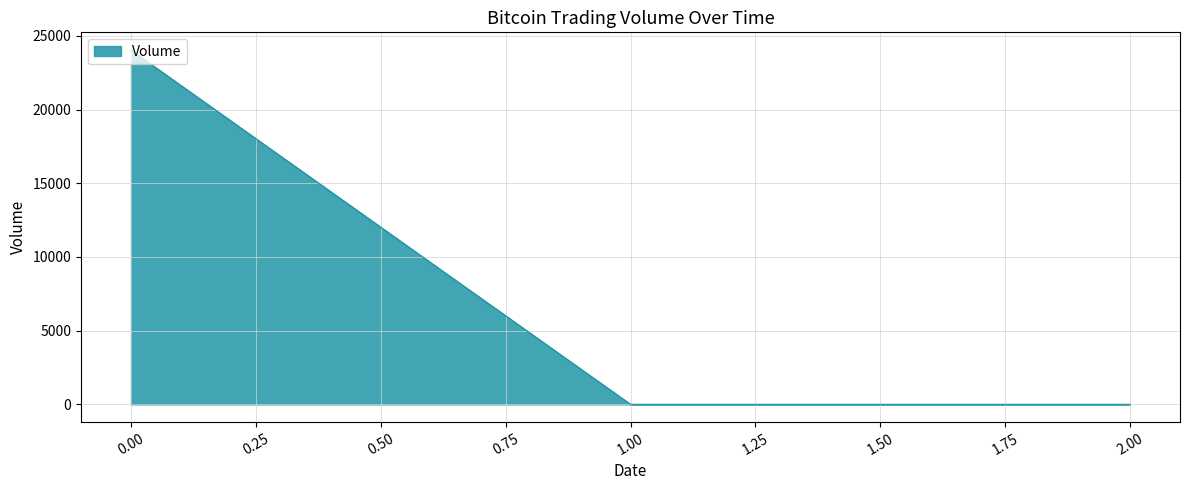

The value at 0.00 is 41419.3. True or false?

False